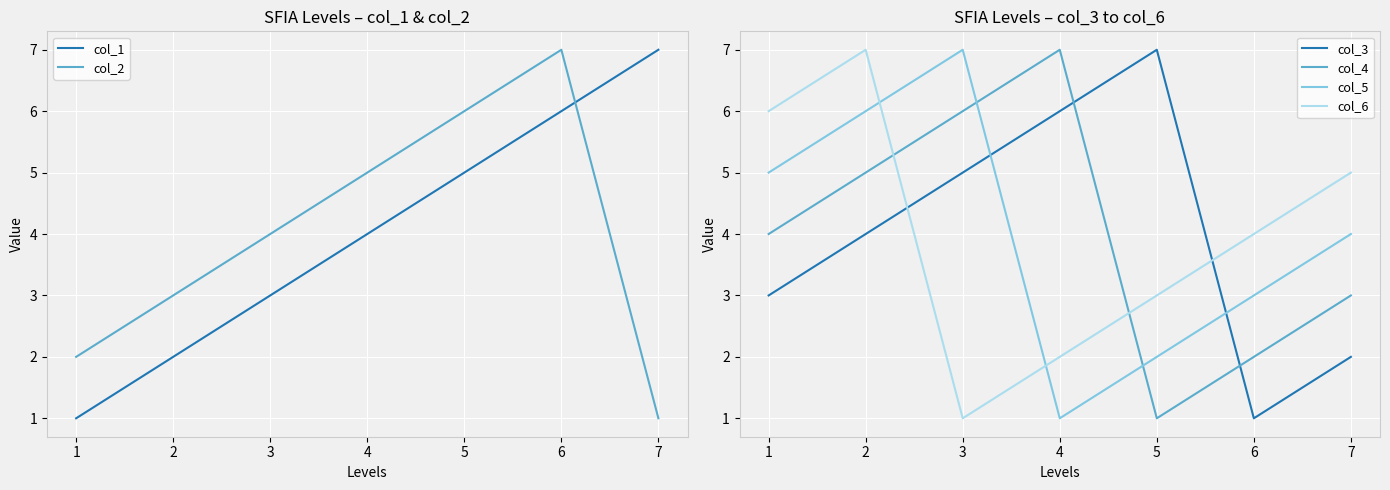

What is the difference between the col_4 values at 7 and 3?

3